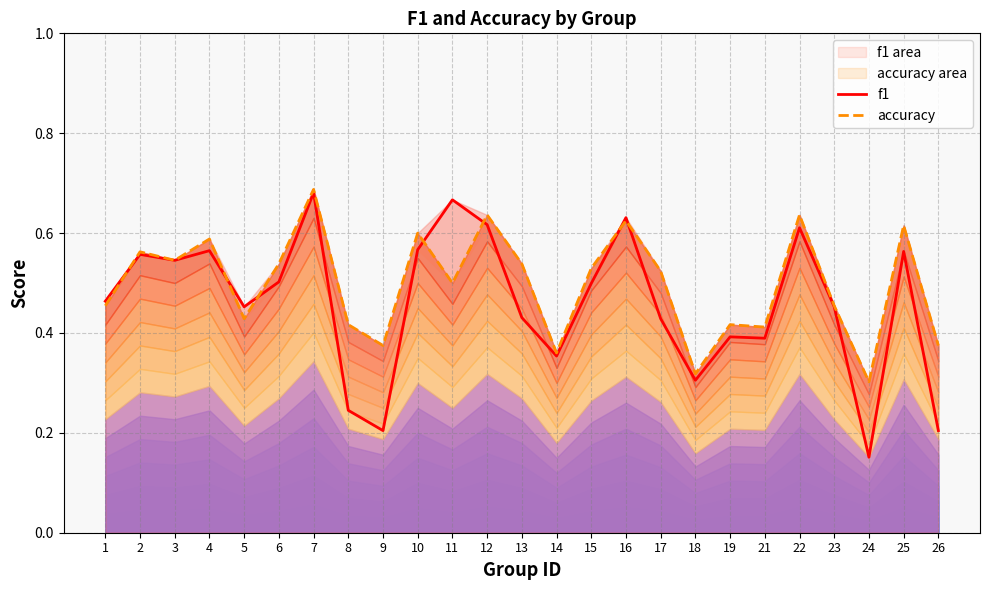

What is the value of the f1 point at the 15th from the left?

0.5